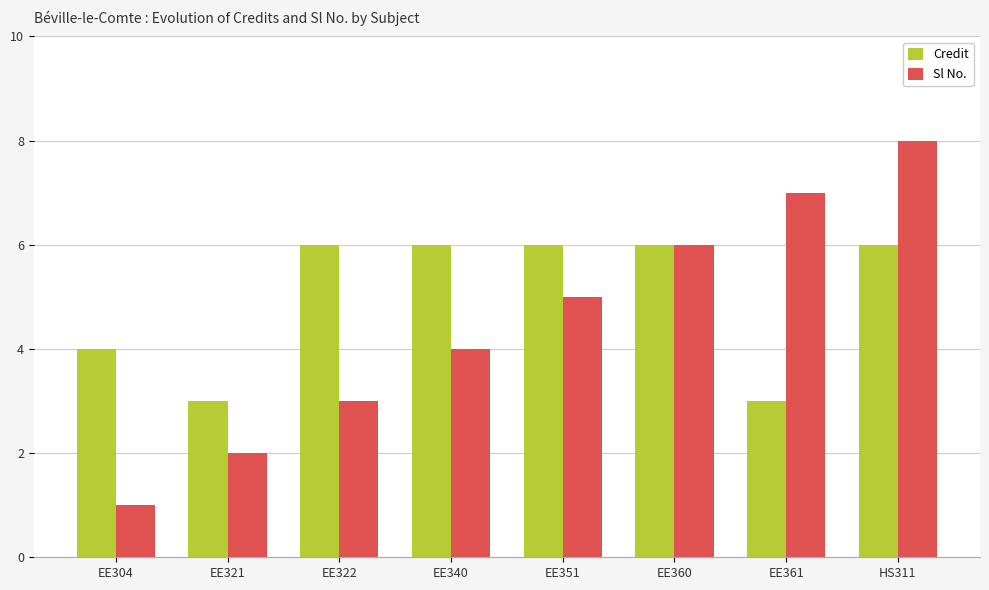

What is the greatest value displayed?

8